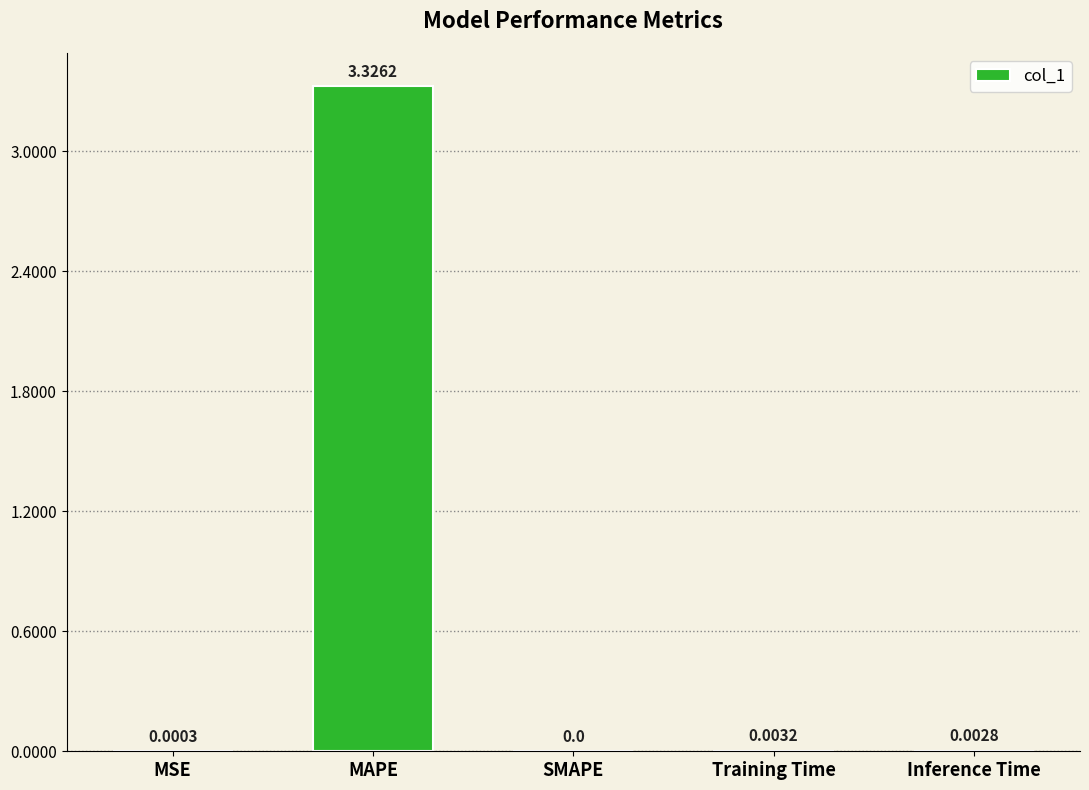

Between SMAPE and MAPE, which is larger?

MAPE